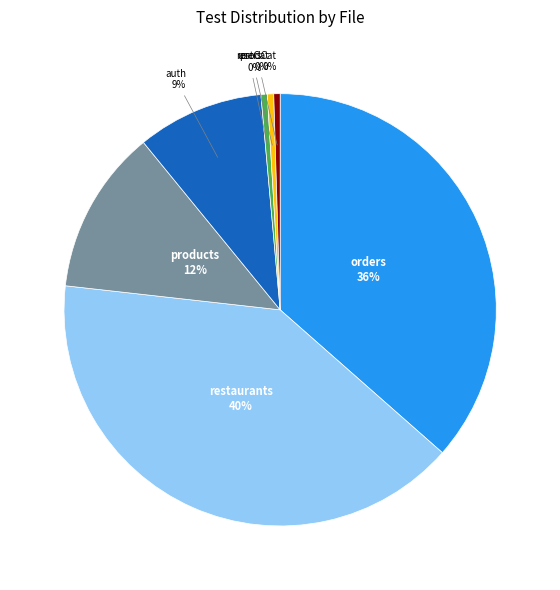

The prodCat slice represents 0% of the pie. True or false?

True